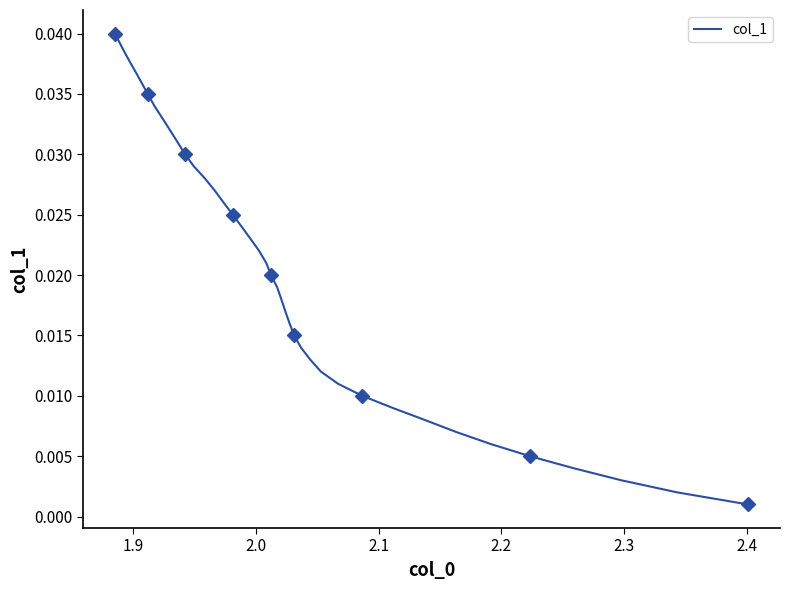

Does the chart have visible grid lines?

No